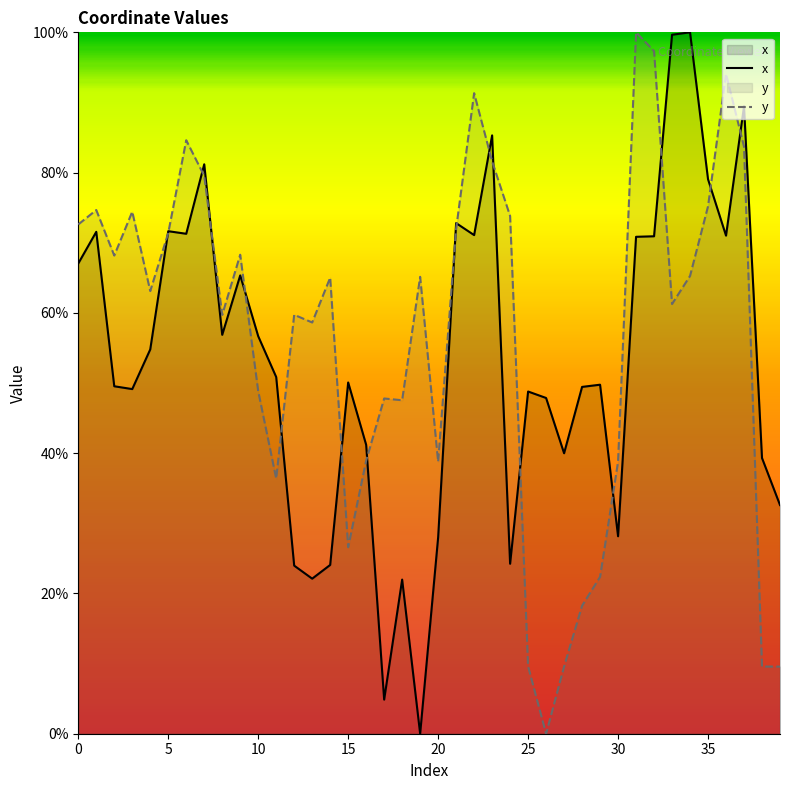

List the series in order of their peak value, highest first.

x, y